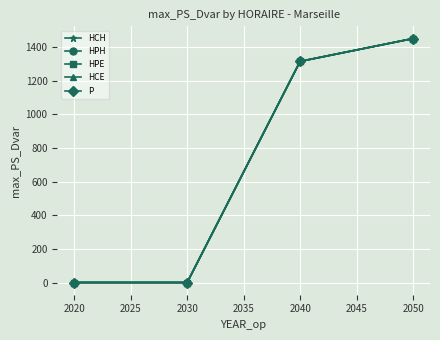

Does the chart have visible grid lines?

Yes